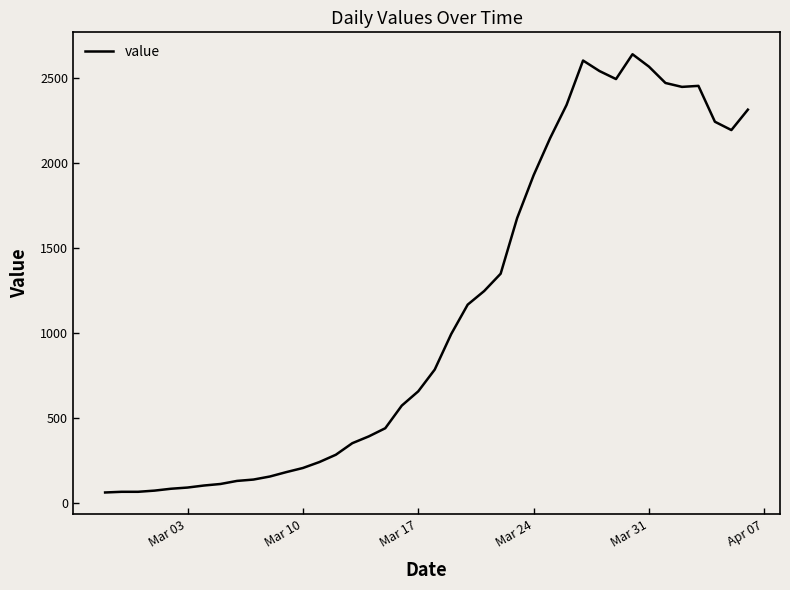

What is the difference between the maximum and minimum values?

2578